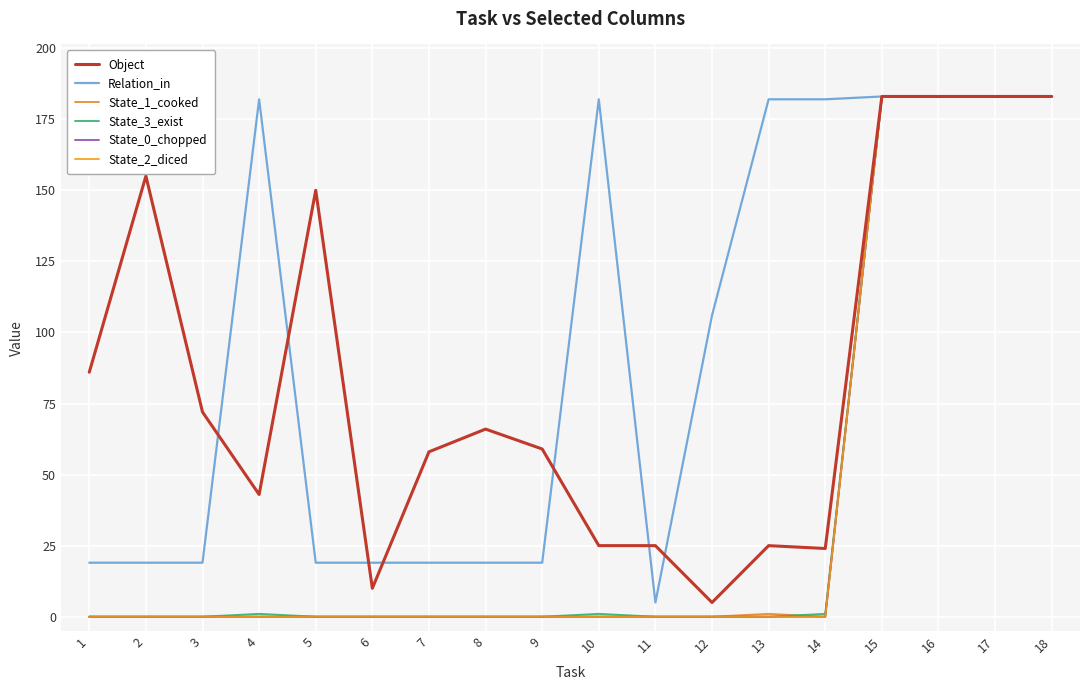

Does the chart display data point markers on the line(s)?

No